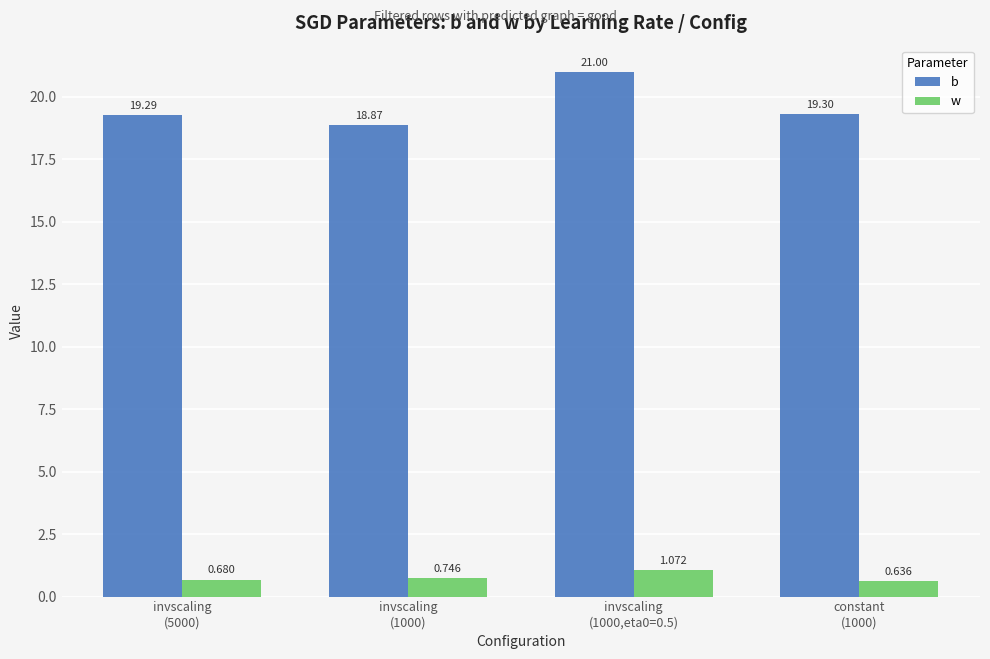

How many values in the b series exceed 19?

3